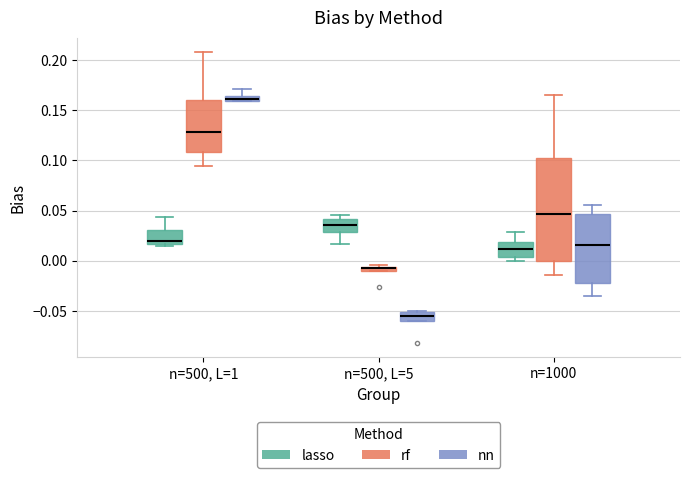

Where is the lower edge of the box for n=500, L=1 (lasso) on the y-axis? The values are not printed on the chart, so give them approximately, as read against the axis.

0.015